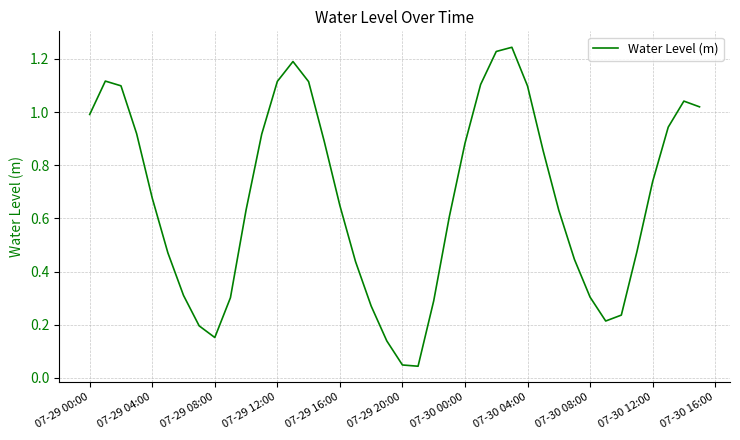

What is the value of the 24th point from the left?

0.6